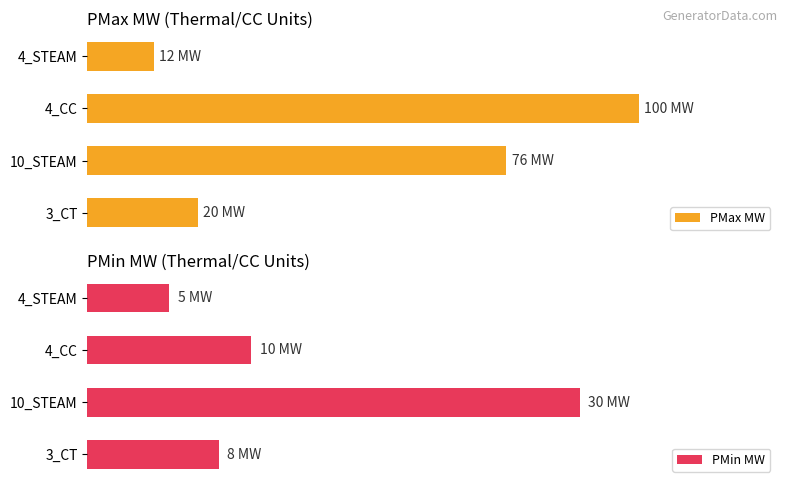

Does the chart contain any negative values?

No